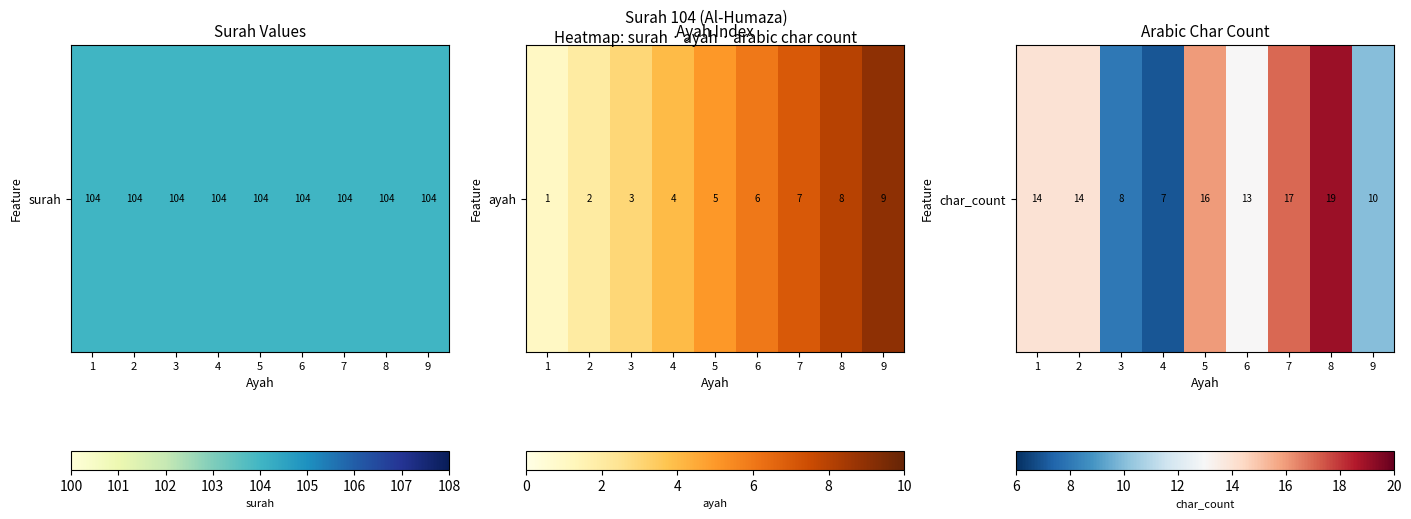

What is the sum of the values at 1 and 4?

21